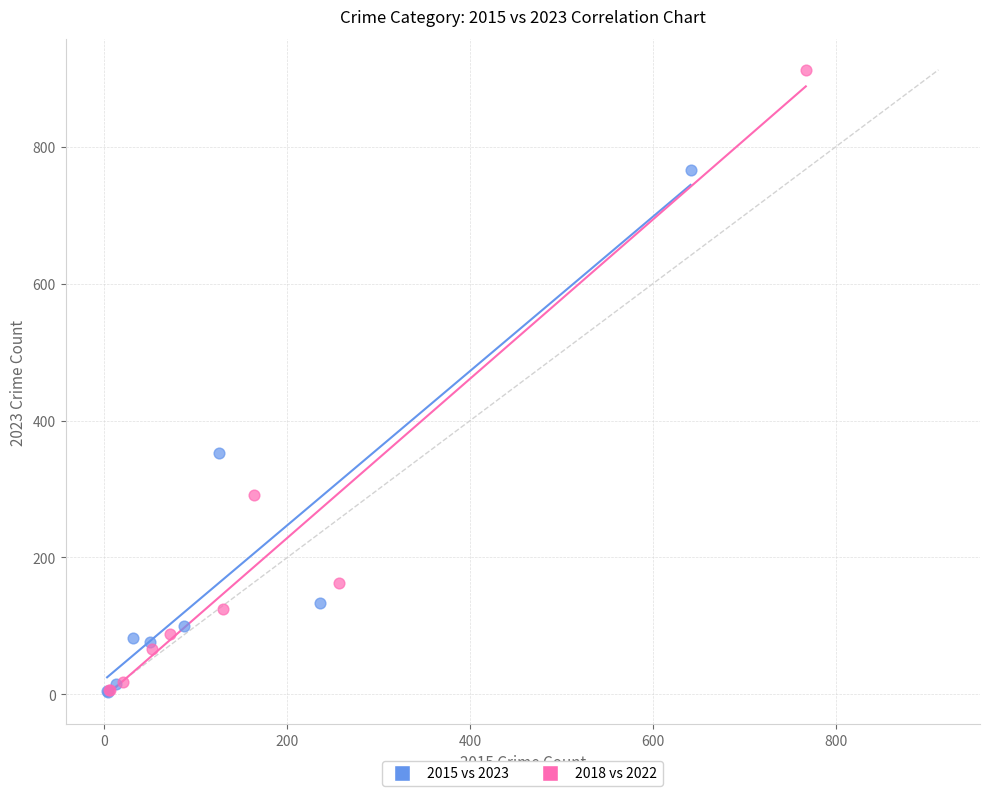

Which series contains the highest Y value?

2018 vs 2022